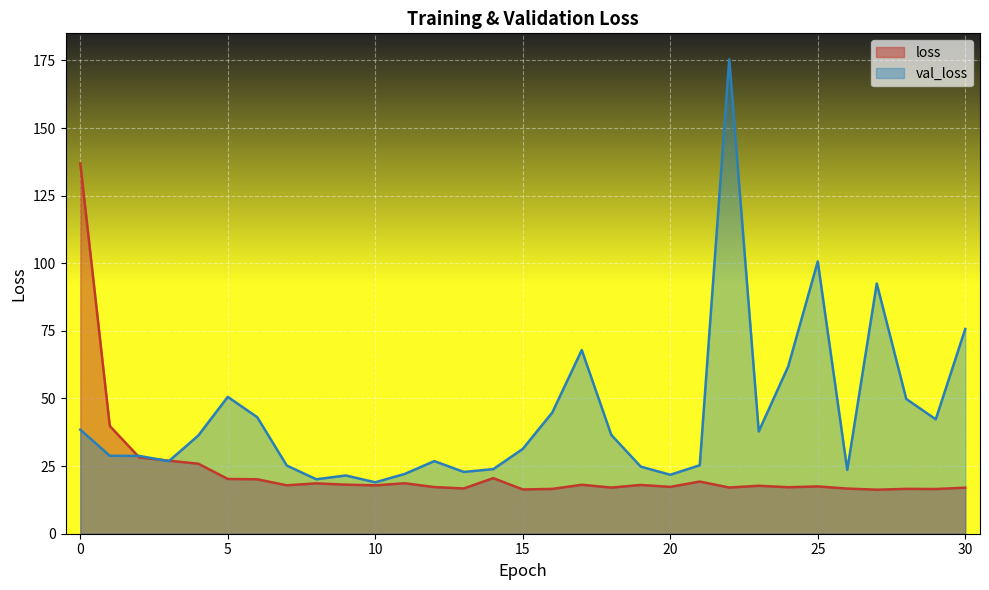

Between 4 and 10, which series saw the biggest shift?

val_loss